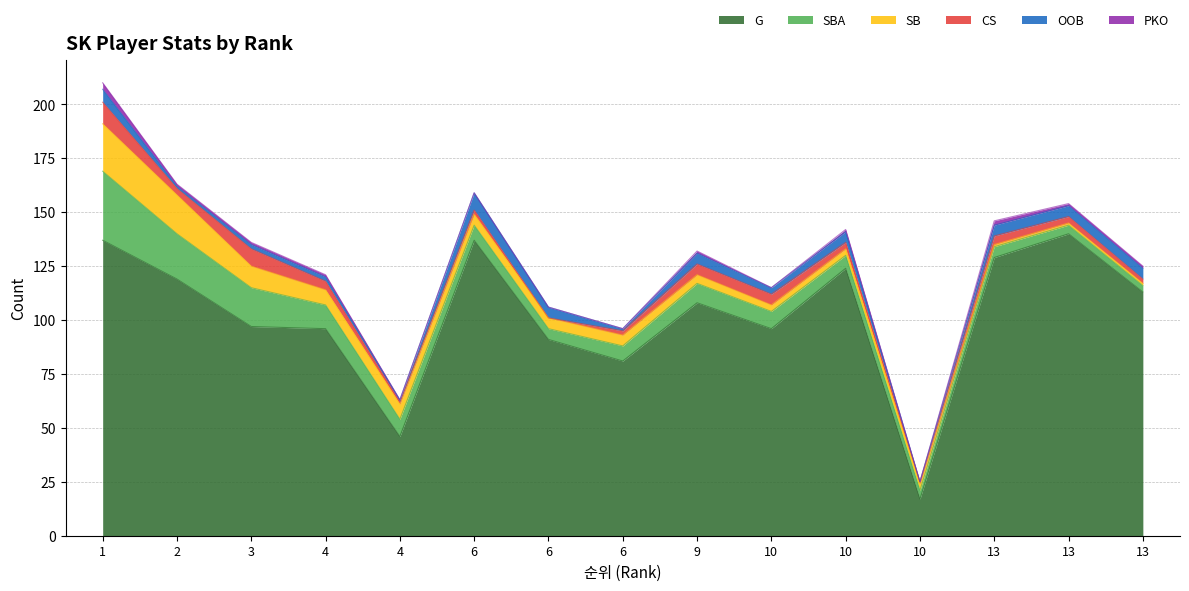

The value of SB at 13 is 0. True or false?

False